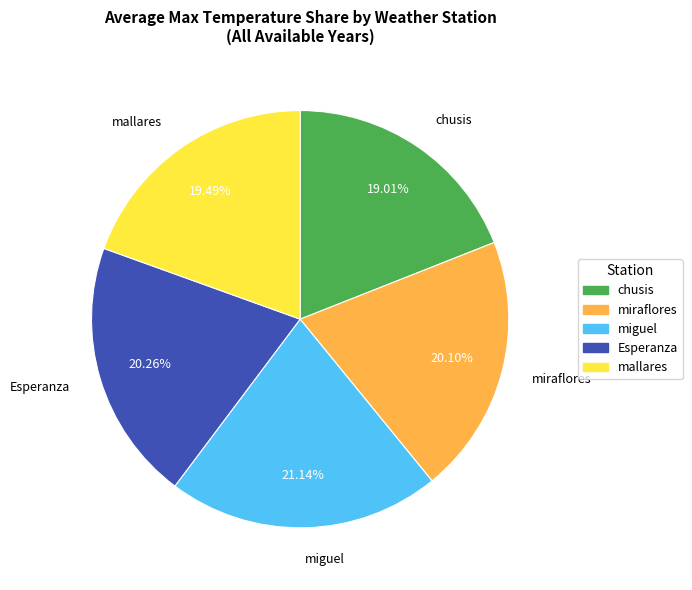

How many slices are in this pie chart?

5